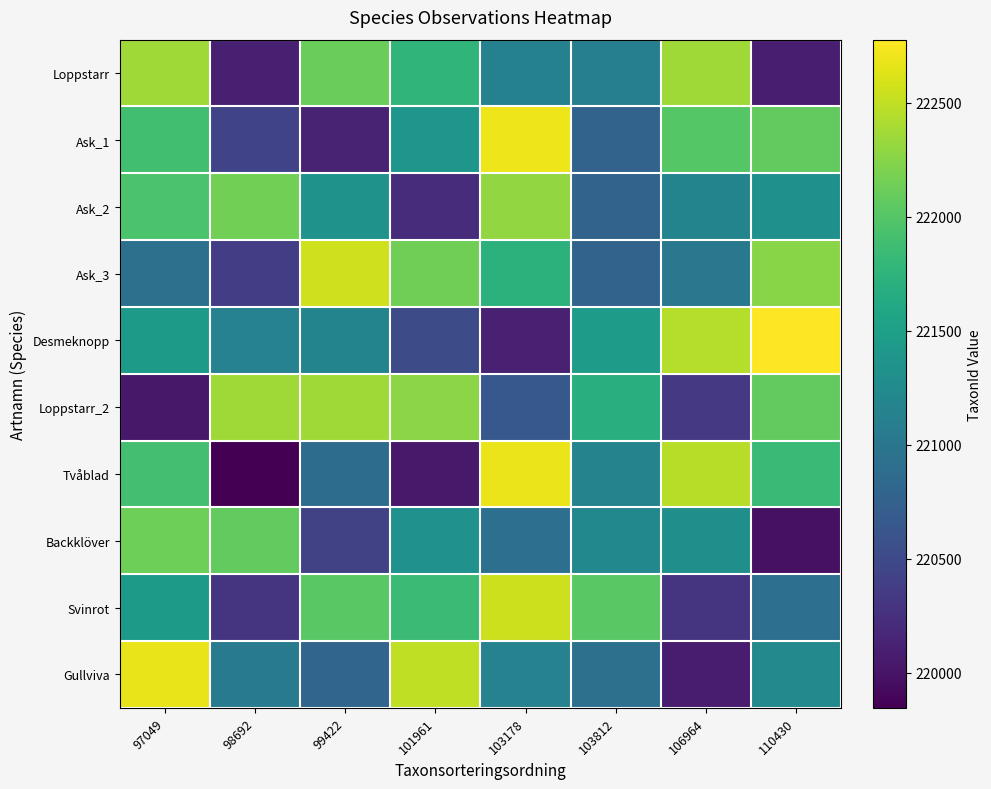

At how many categories does at least one series exceed 222459?

6